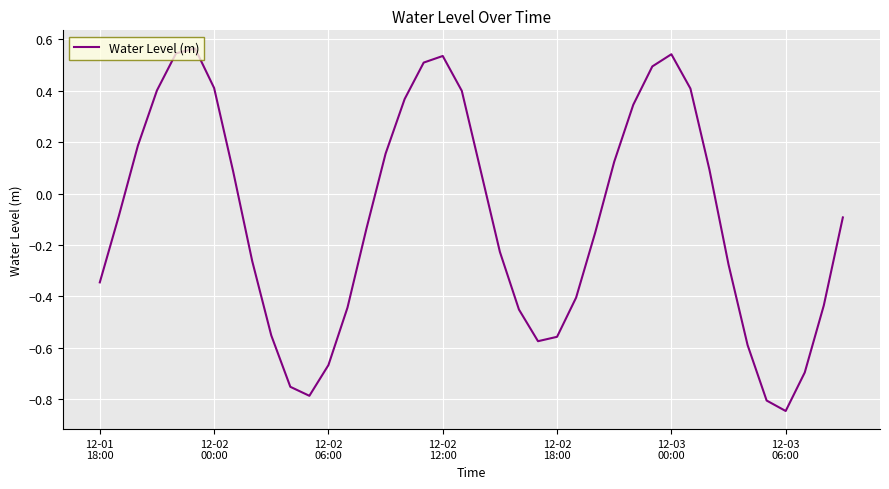

Does the chart display data point markers on the line(s)?

No